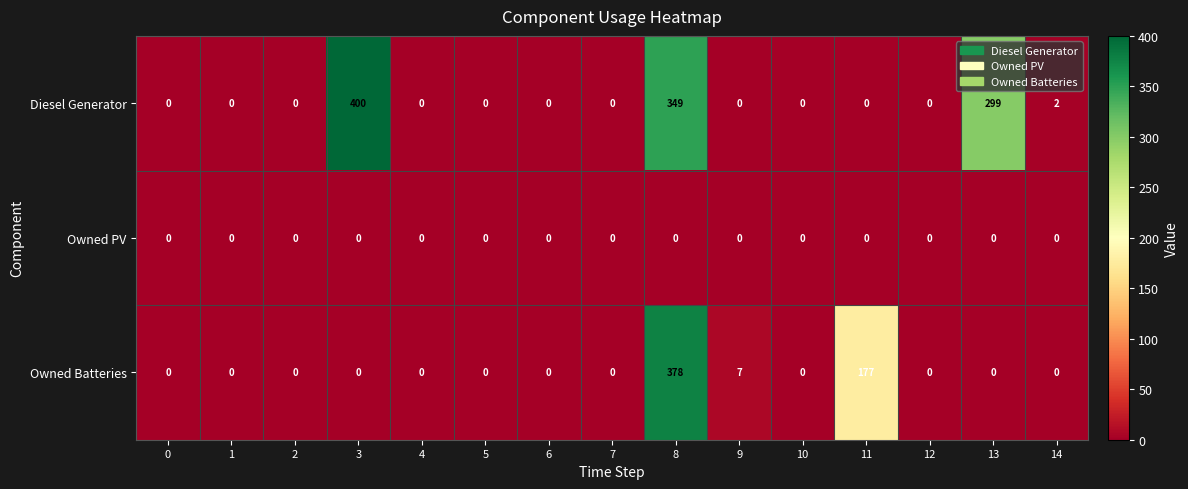

Rank the series by their average value, from highest to lowest.

Diesel Generator, Owned Batteries, Owned PV